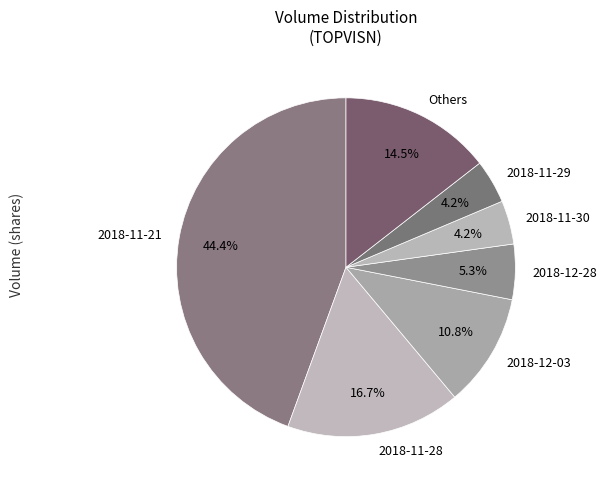

Does any single category account for the majority?

No